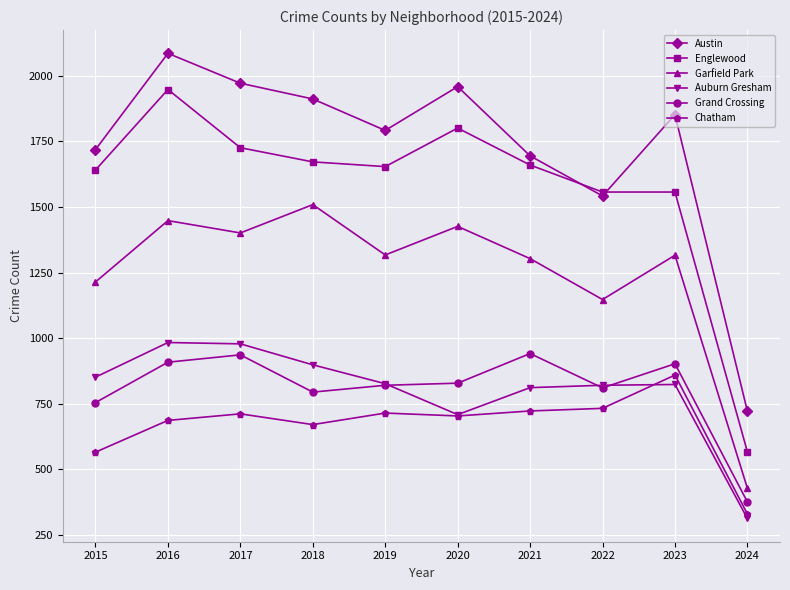

What is the difference between the highest and lowest values at 2016?

1400